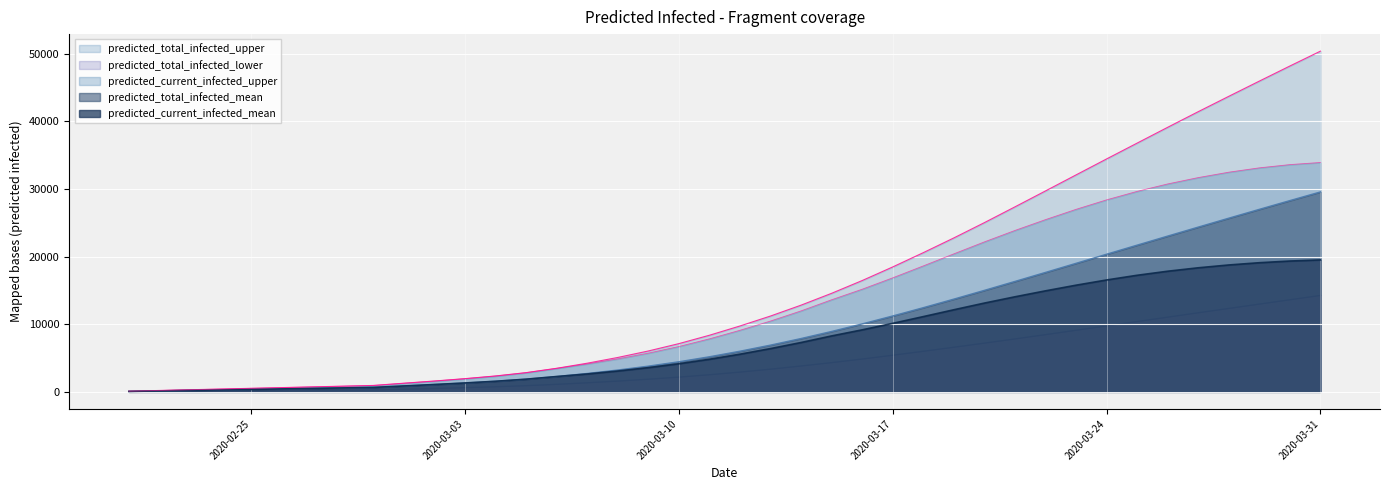

What is the difference between the maximum and minimum values in the predicted_current_infected_mean series?

19450